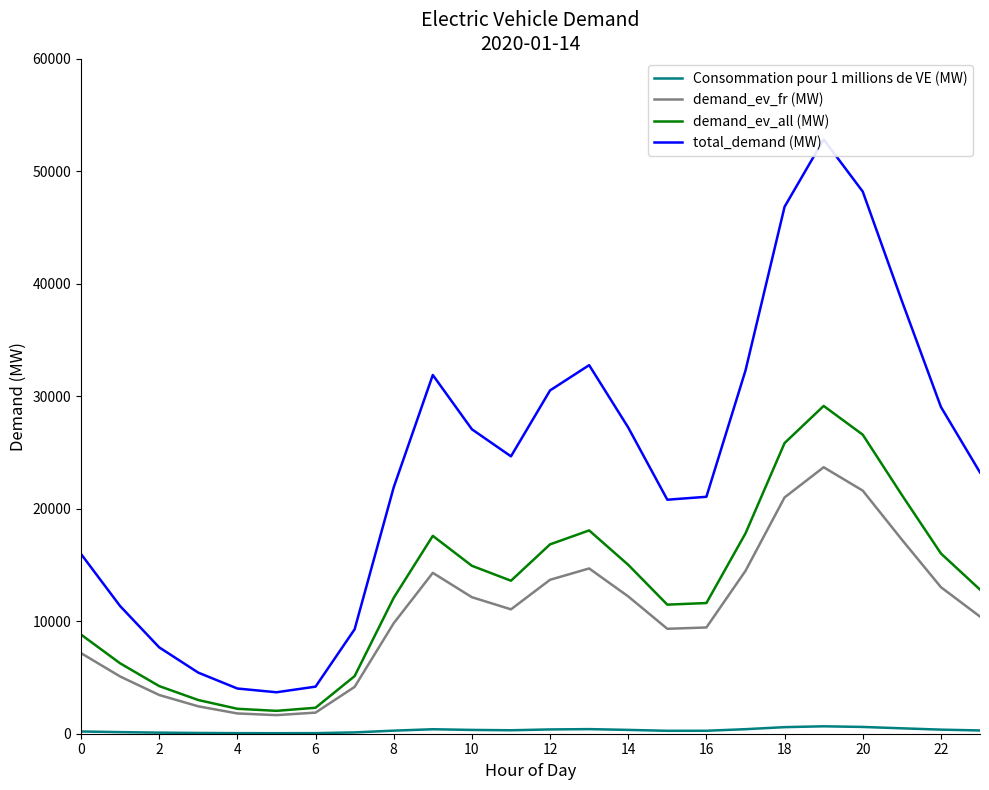

How many lines are shown in the chart?

4